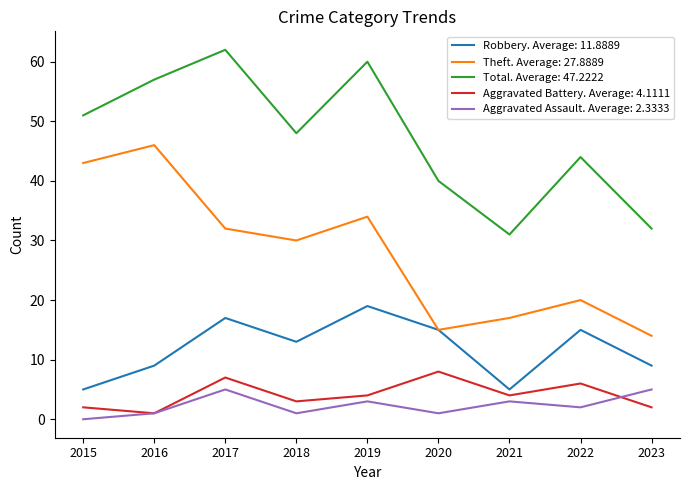

True or false: Robbery. Average: 11.8889 and Total. Average: 47.2222 cross at least once.

False